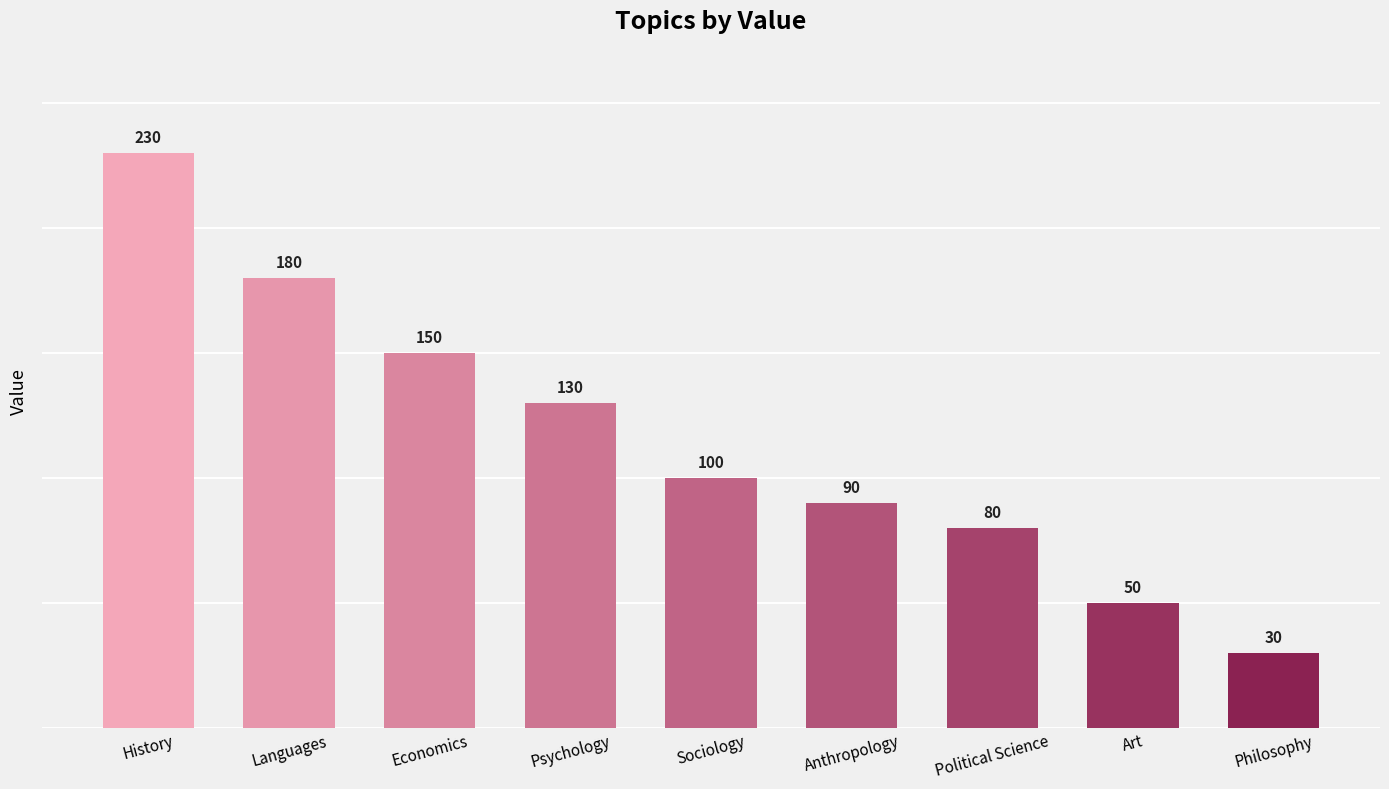

Does the chart contain stacked bars?

No